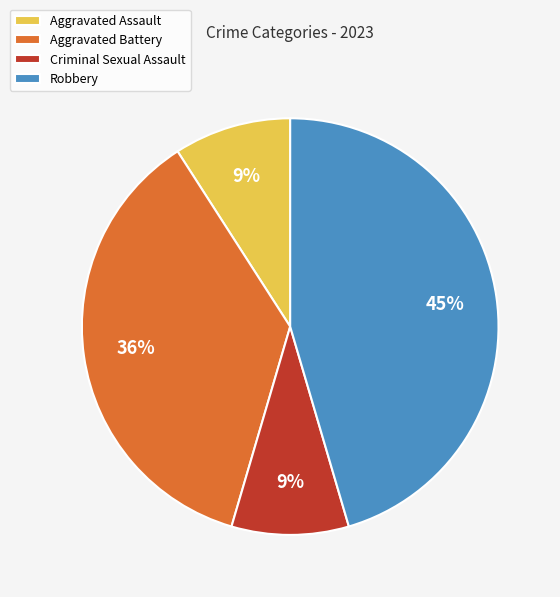

What is the largest slice in the pie chart?

Robbery